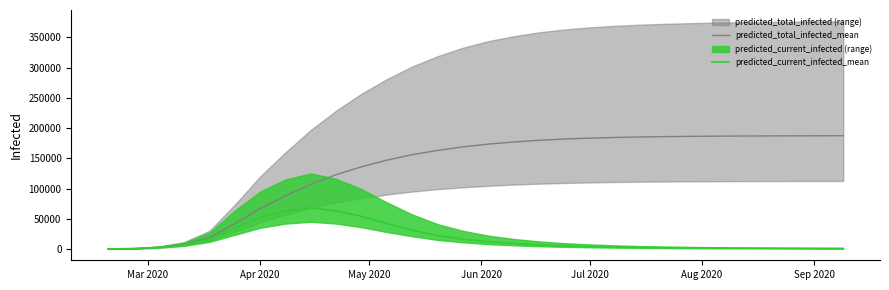

What is the highest value of the predicted_current_infected_mean series?

68000